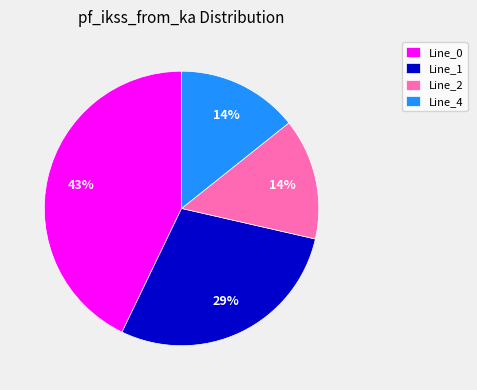

True or false: Line_1 accounts for 29% of the total.

True